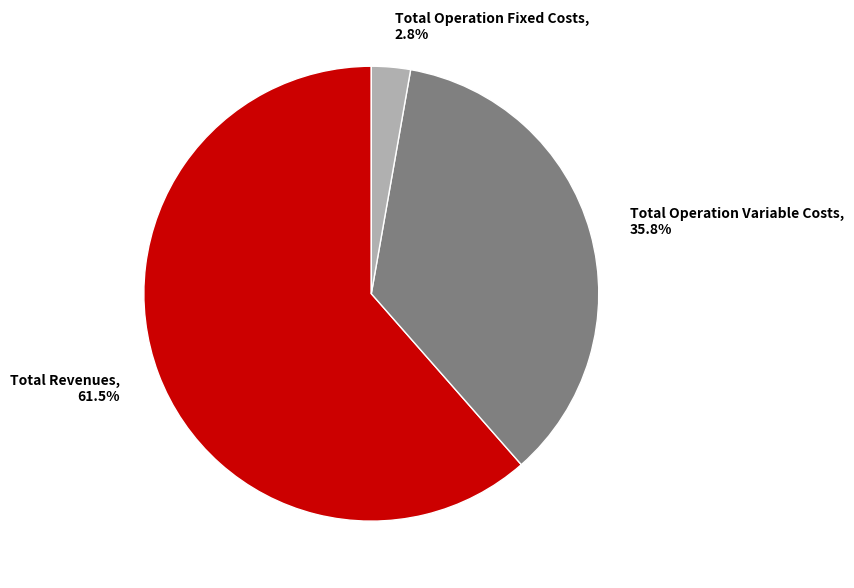

Between Total Operation Fixed Costs, 2.8% and Total Operation Variable Costs, 35.8%, which is larger?

Total Operation Variable Costs, 35.8%